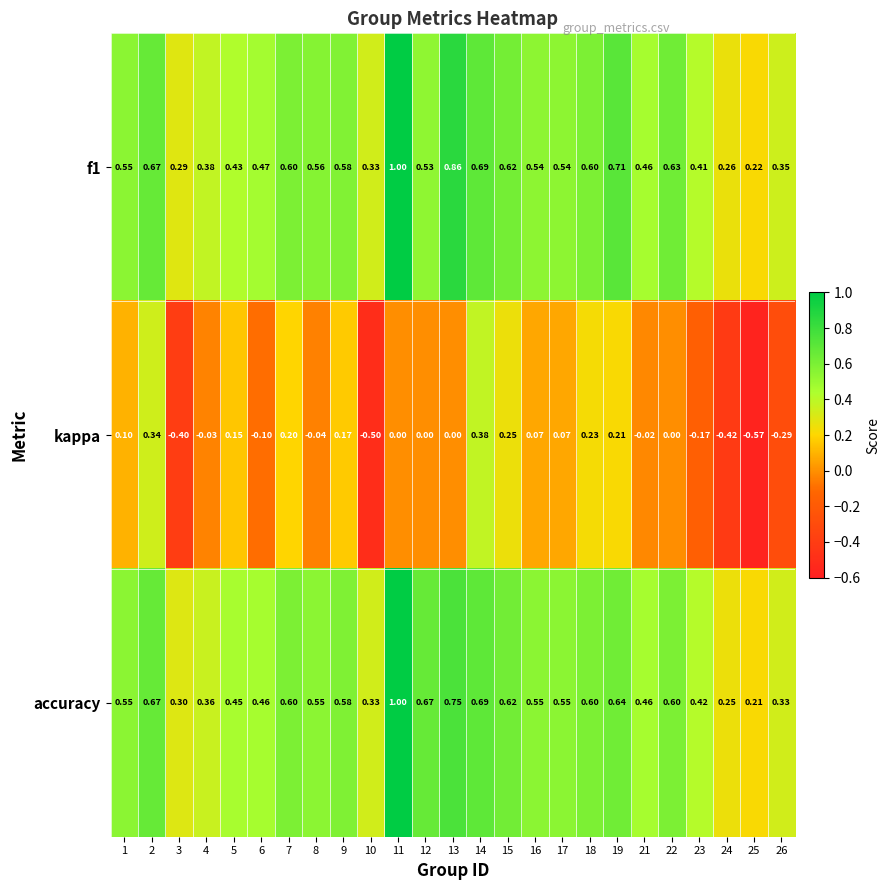

Which series has the largest range (max minus min)?

kappa